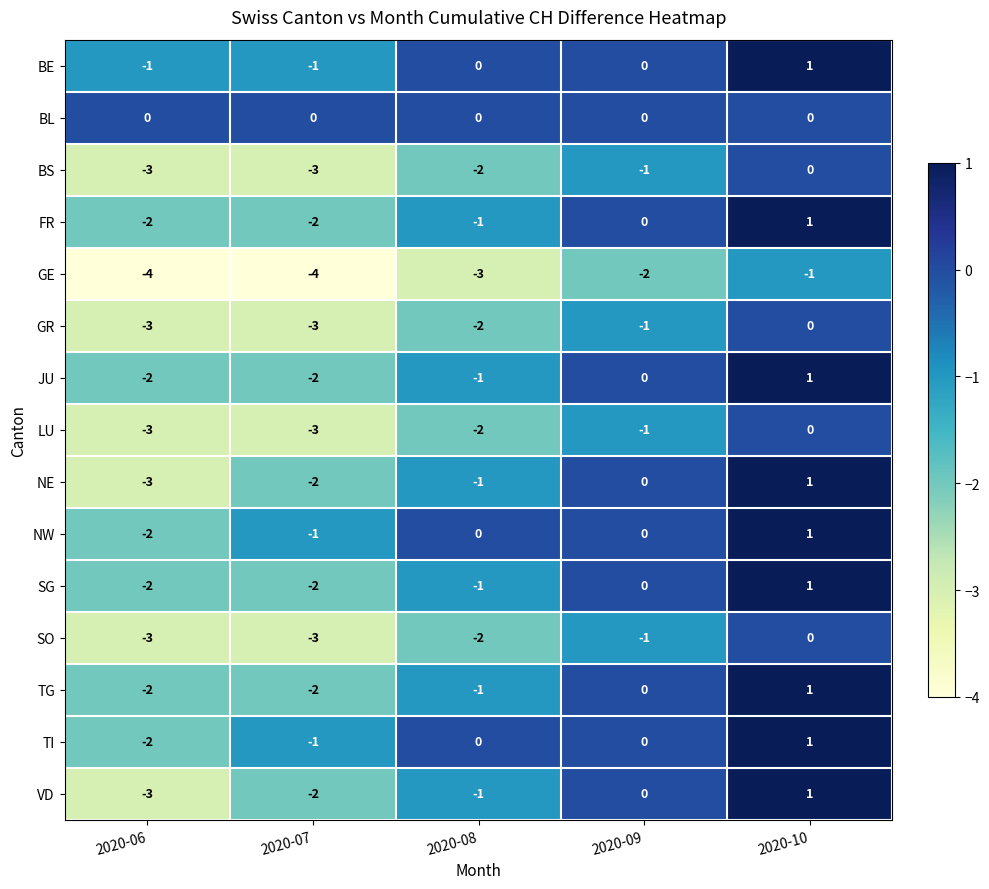

The FR series shows -2 at 2020-07. True or false?

True